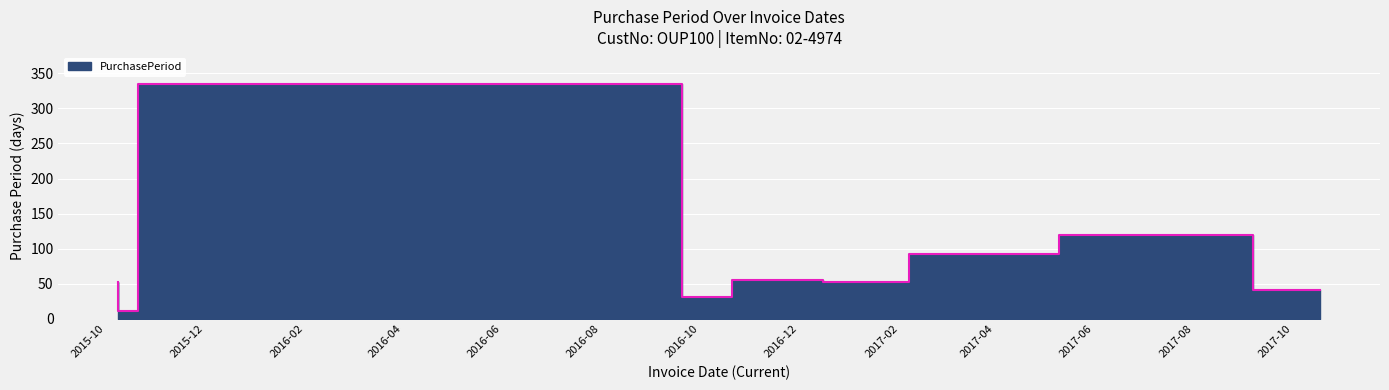

What is the sum of all values?

792